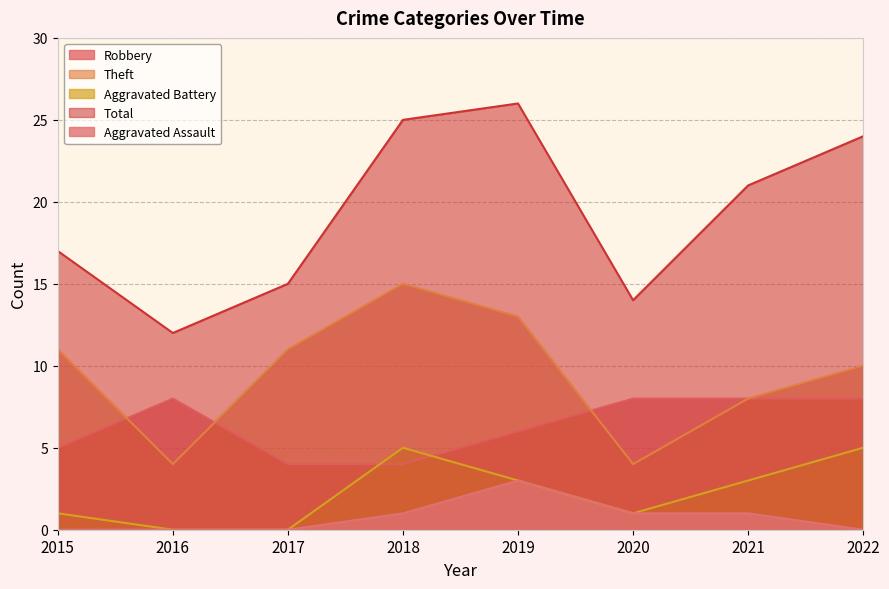

Reading left to right, transcribe all the data shown in this chart.

Robbery: 5	8	4	4	6	8	8	8
Theft: 11	4	11	15	13	4	8	10
Aggravated Battery: 1	0	0	5	3	1	3	5
Total: 17	12	15	25	26	14	21	24
Aggravated Assault: 0	0	0	1	3	1	1	0